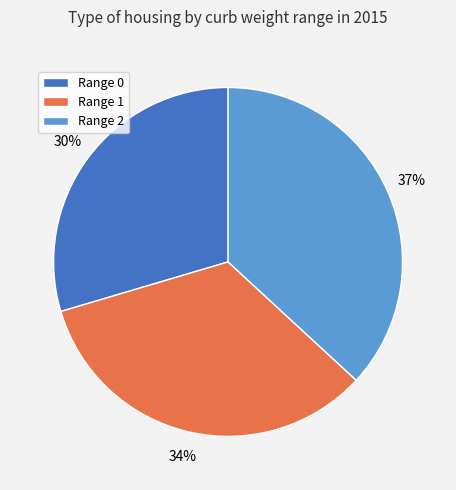

The Range 0 slice represents 36% of the pie. True or false?

False